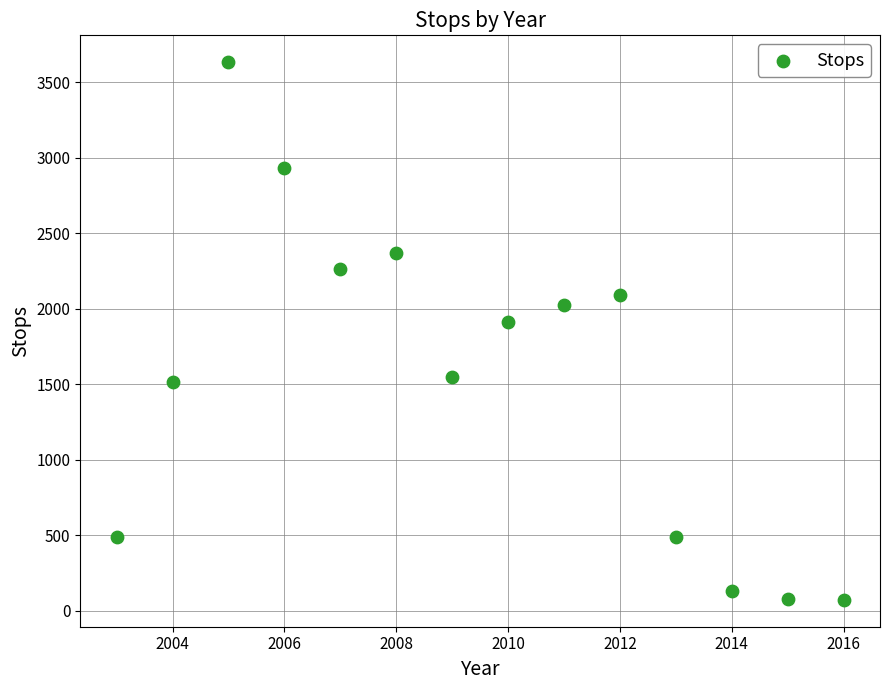

What Y value in the scatter plot is closest to 1852?

1913